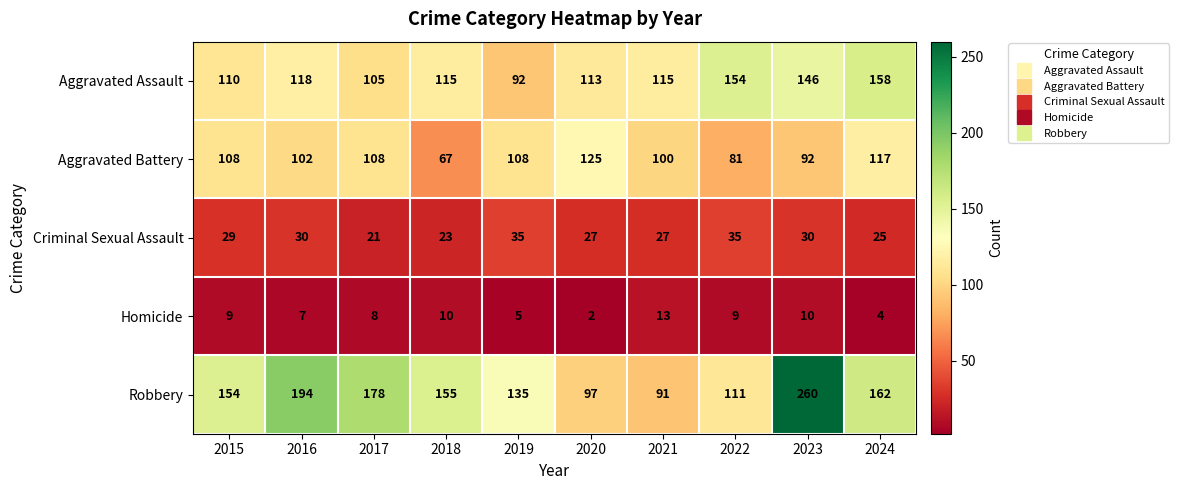

How many categories are shown in the chart?

10